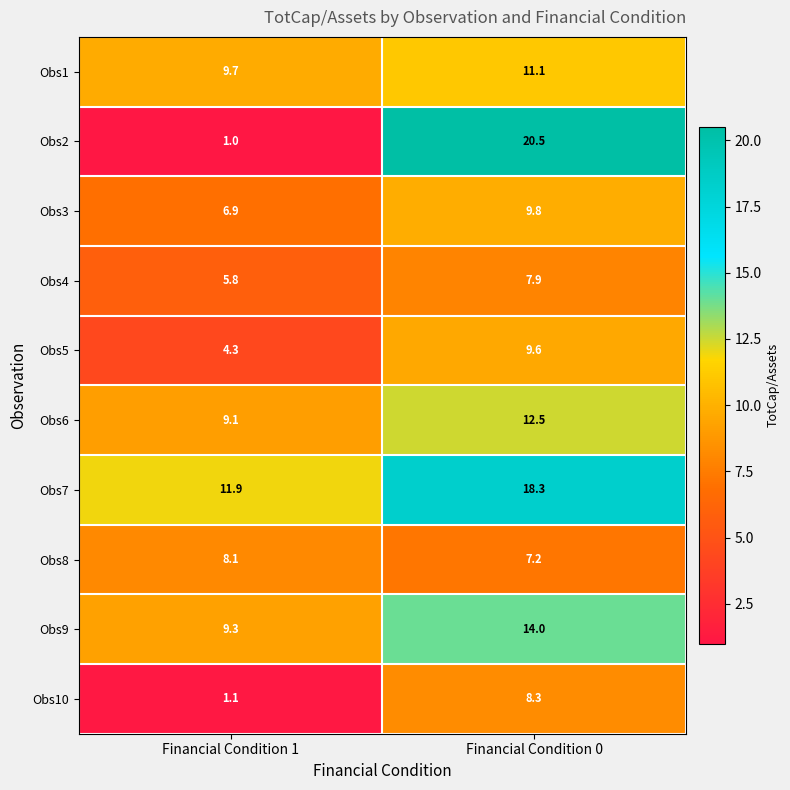

What is the maximum value shown in the chart?

20.5